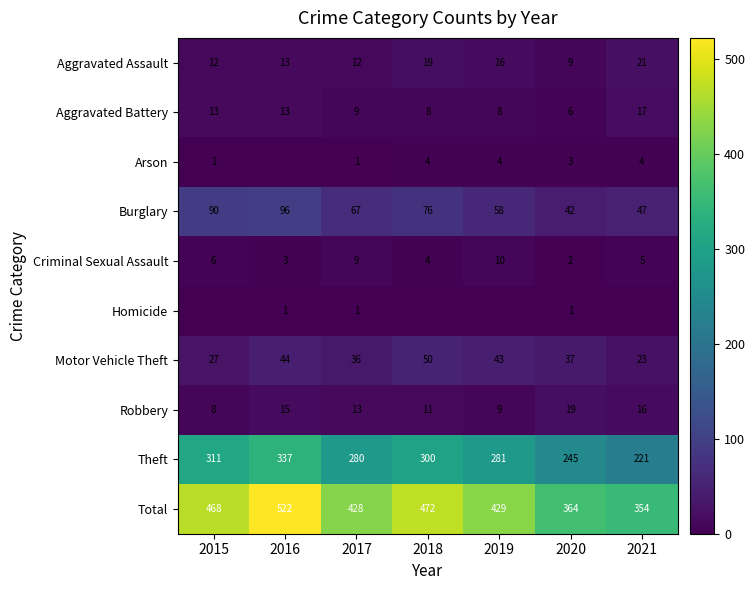

True or false: Theft has a value of 113 at 2020.

False